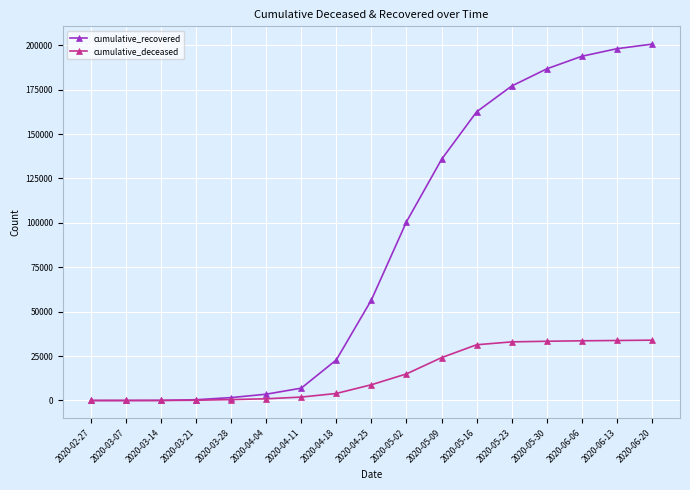

Rank the series by their maximum value, from highest to lowest.

cumulative_recovered, cumulative_deceased